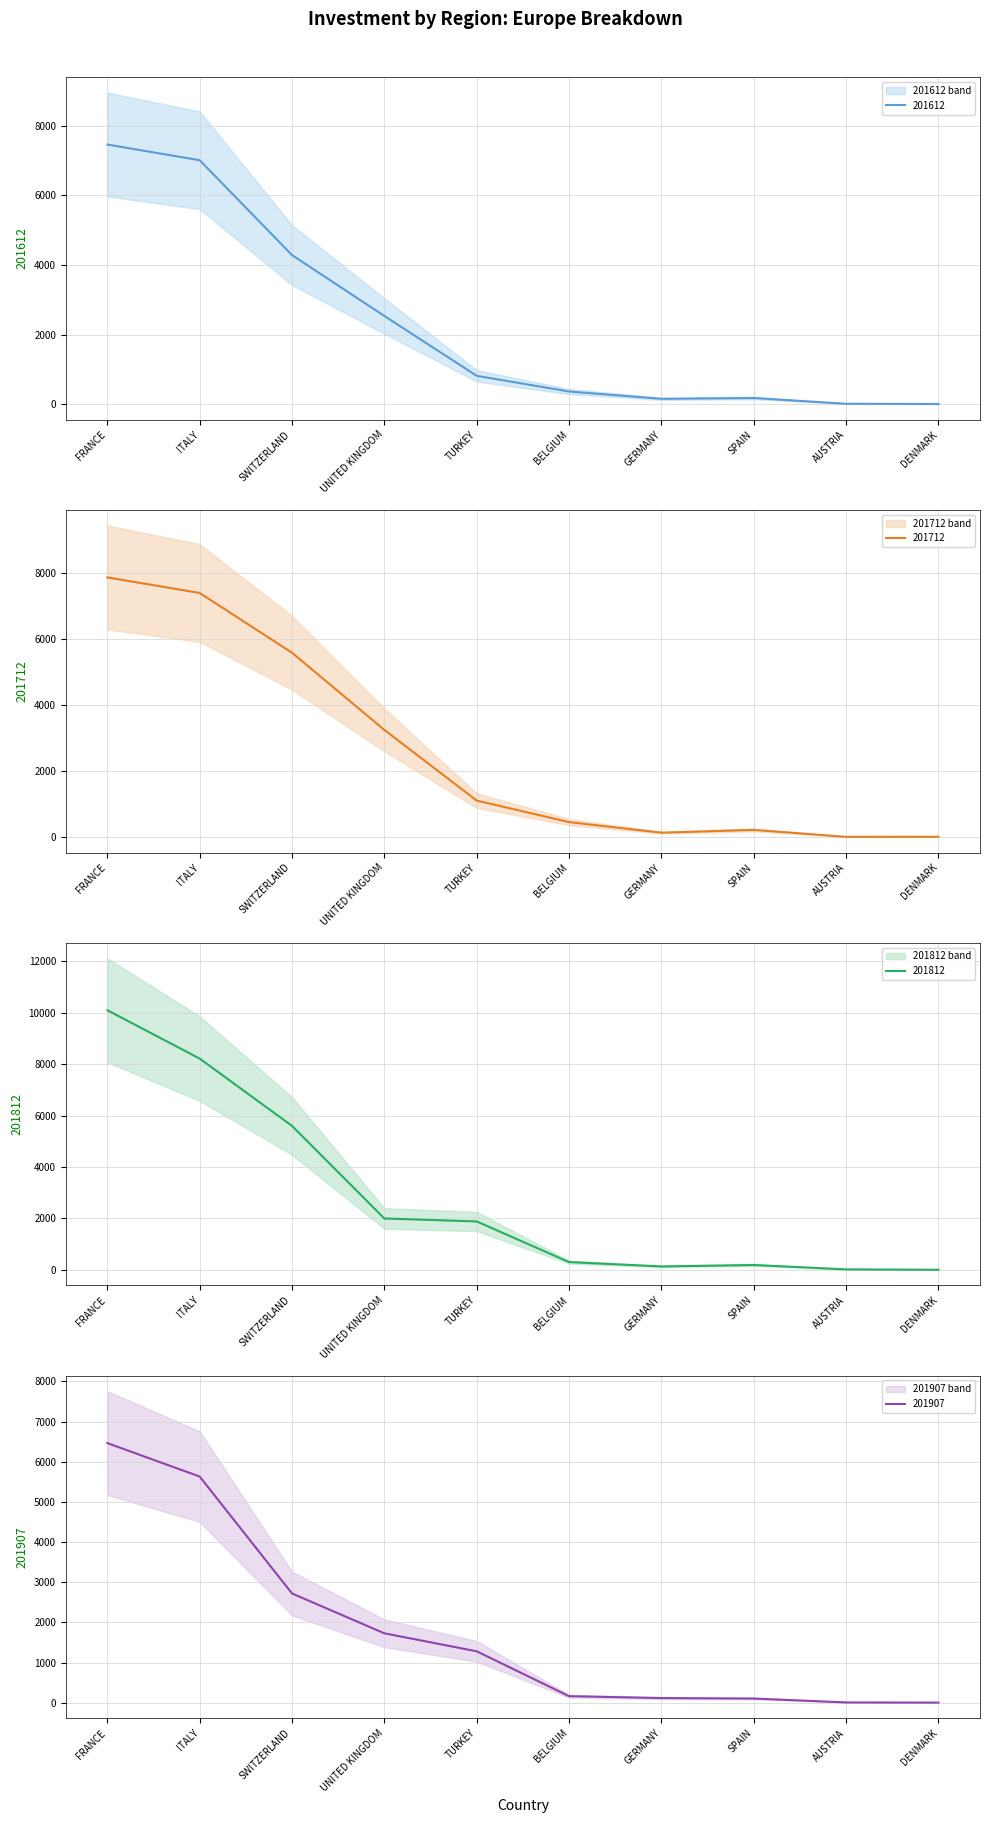

The value of 201612 at SPAIN is 47.3. True or false?

False